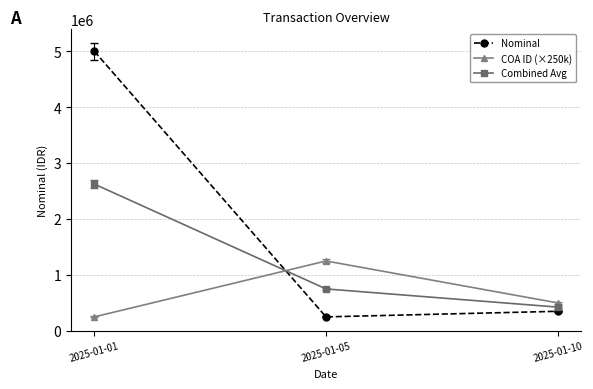

Rank the categories by Combined Avg value from highest to lowest.

2025-01-01, 2025-01-05, 2025-01-10